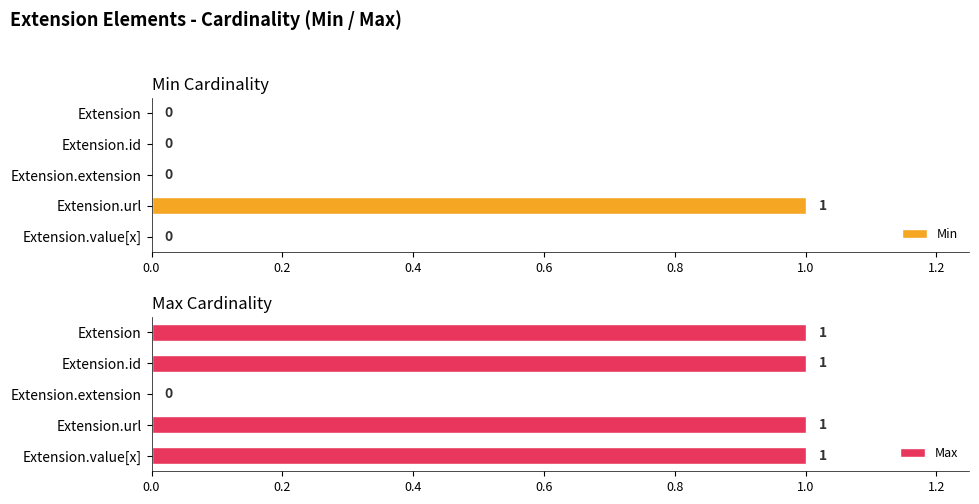

How many groups of bars are there?

5